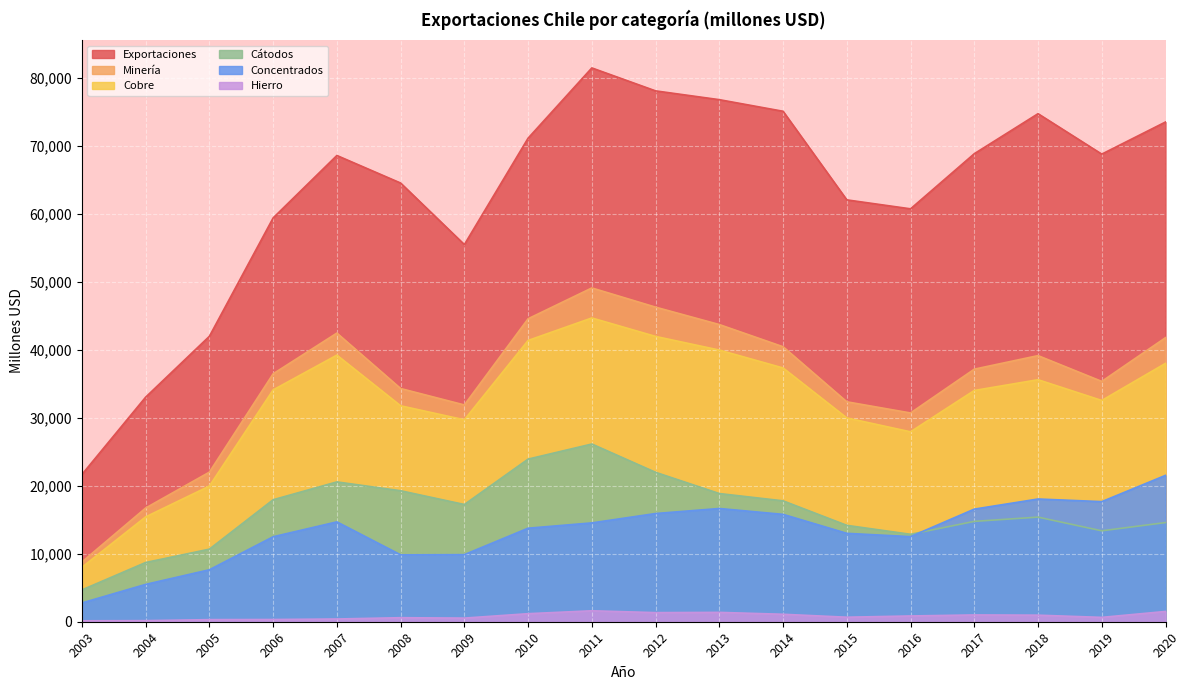

What is the sum of all Exportaciones values?

1135541